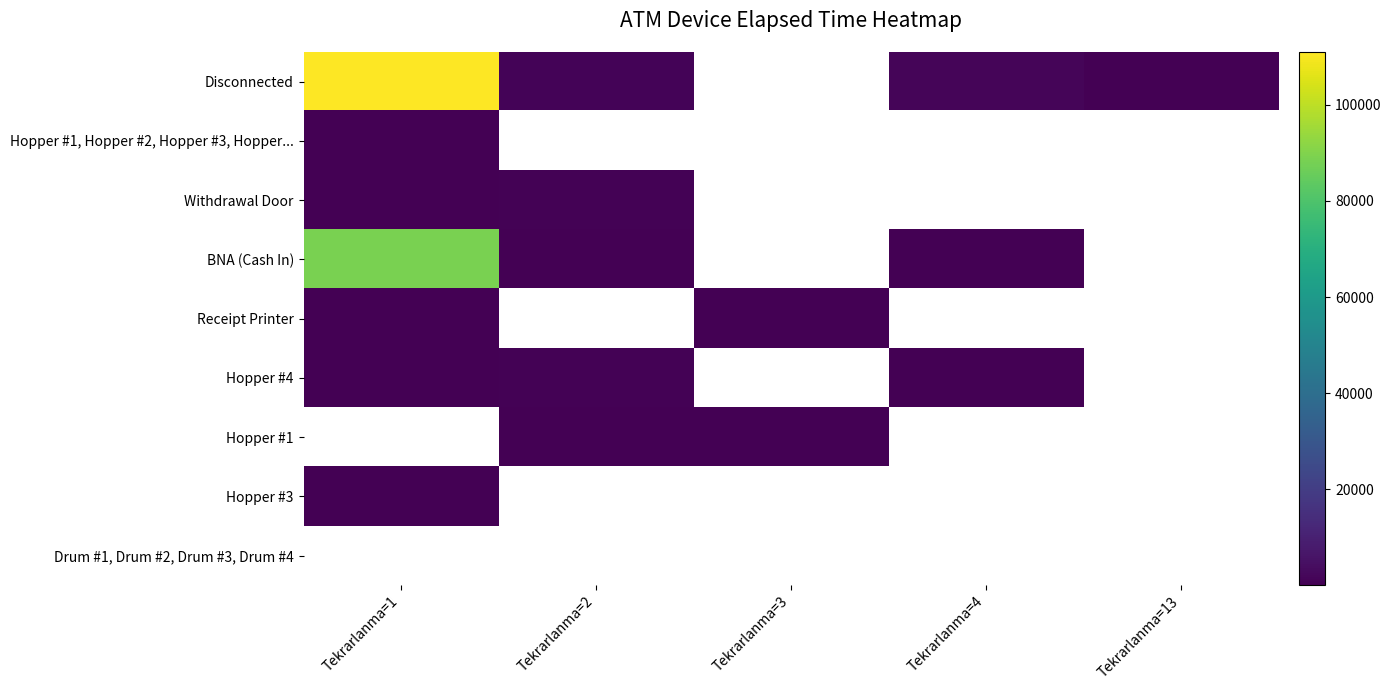

How many series are shown in this chart?

9